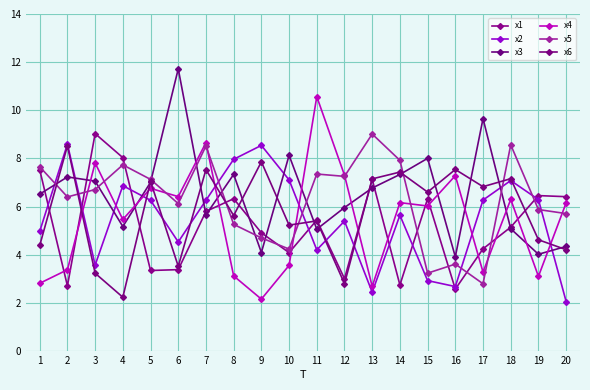

Where does the x3 series first go above 6?

1